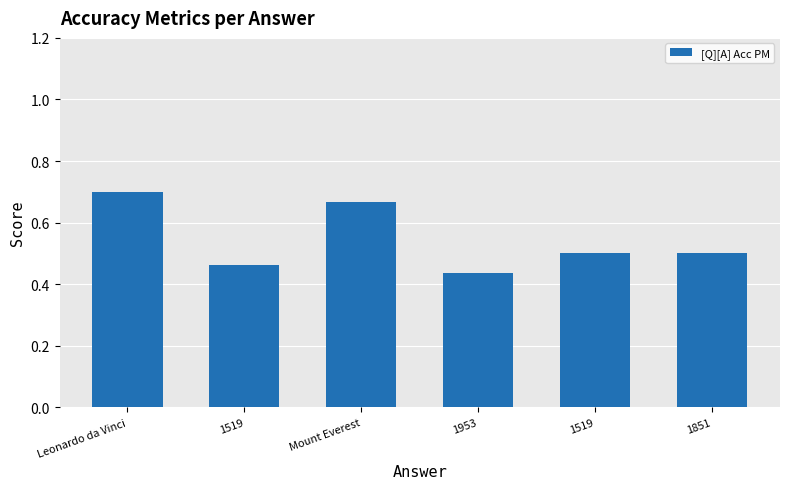

True or false: the data shows 0.7 at 1851.

False